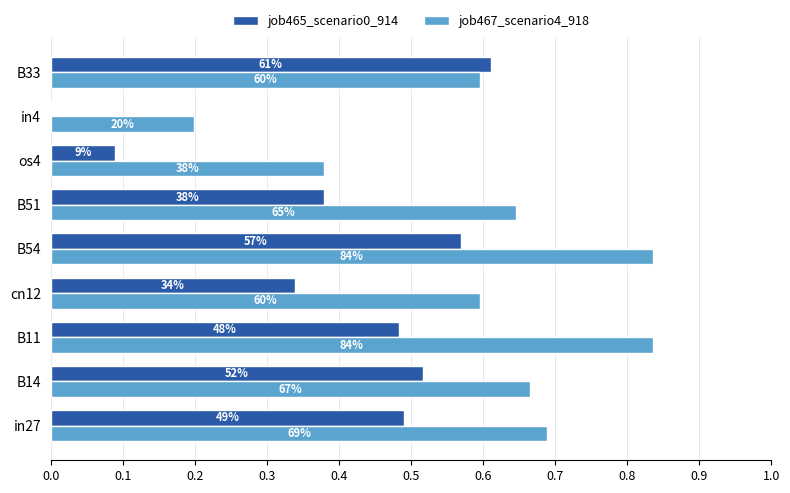

How many distinct data groups are displayed?

2